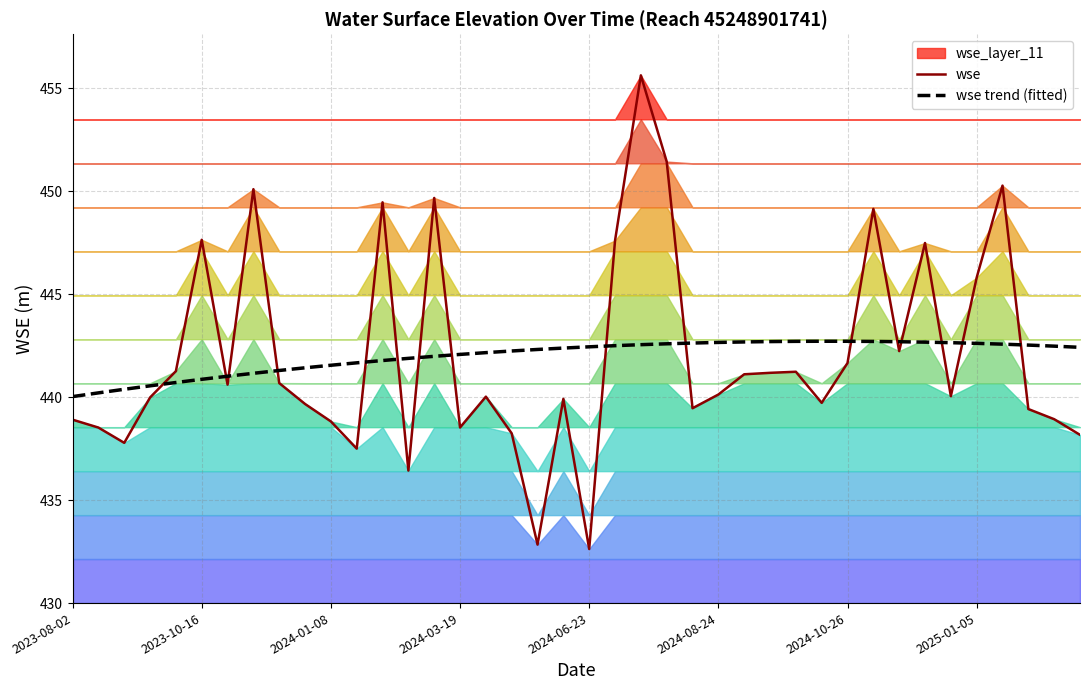

Which category has the lowest value in the wse trend (fitted) series?

2023-08-02